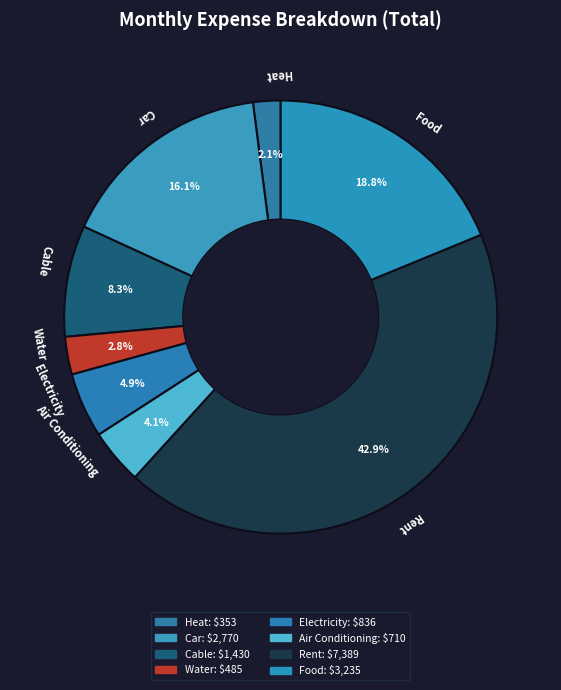

The Car slice represents 16% of the pie. True or false?

True